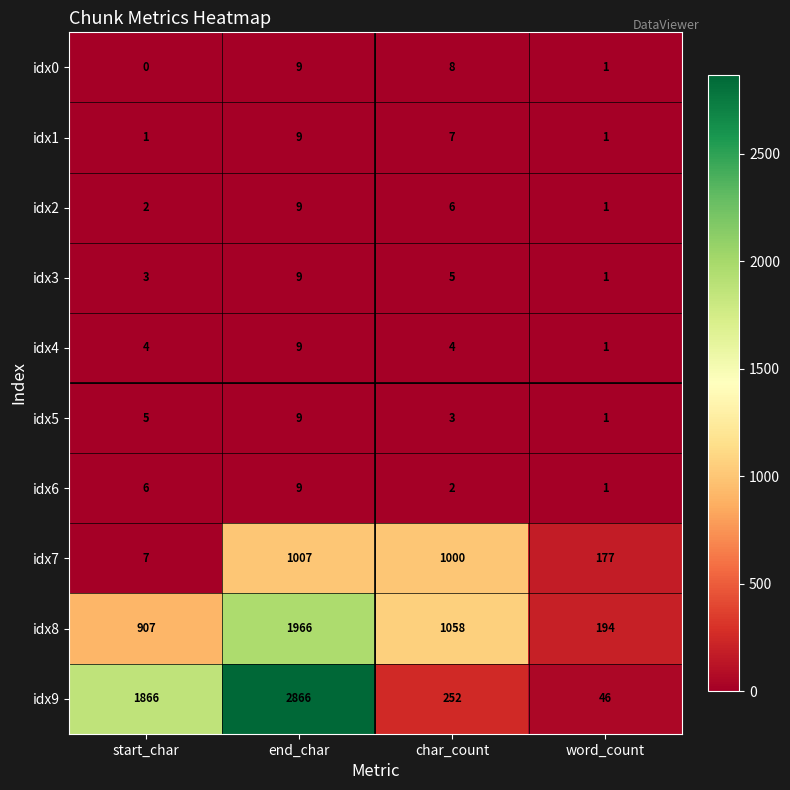

What is the difference between the maximum and minimum values in the idx2 series?

8